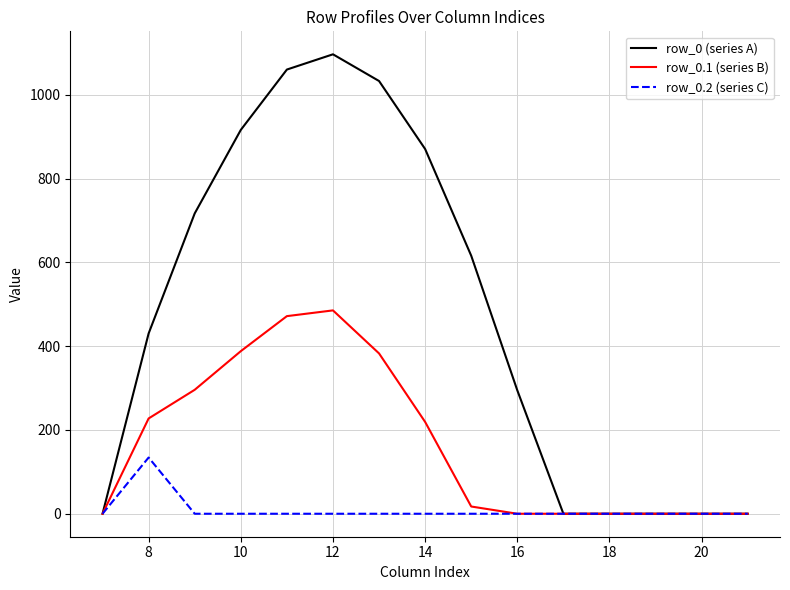

In row_0 (series A), how many points are higher than both neighbors (excluding endpoints)?

1